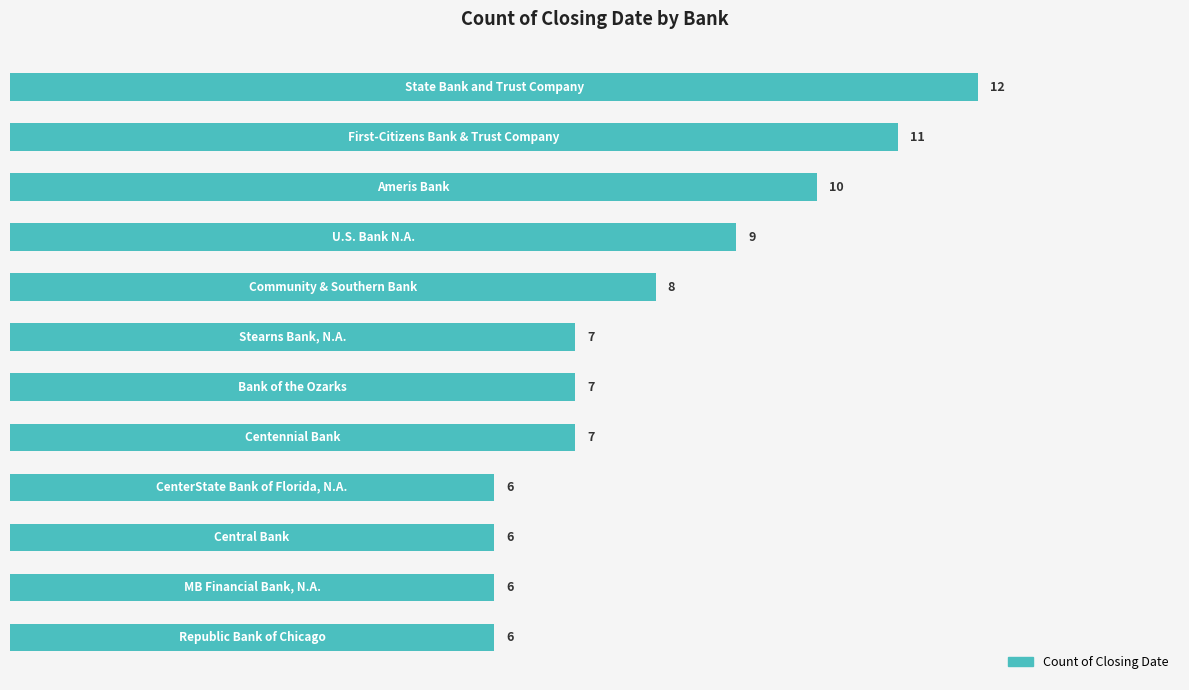

What is the value of the 7th bar from the top?

7